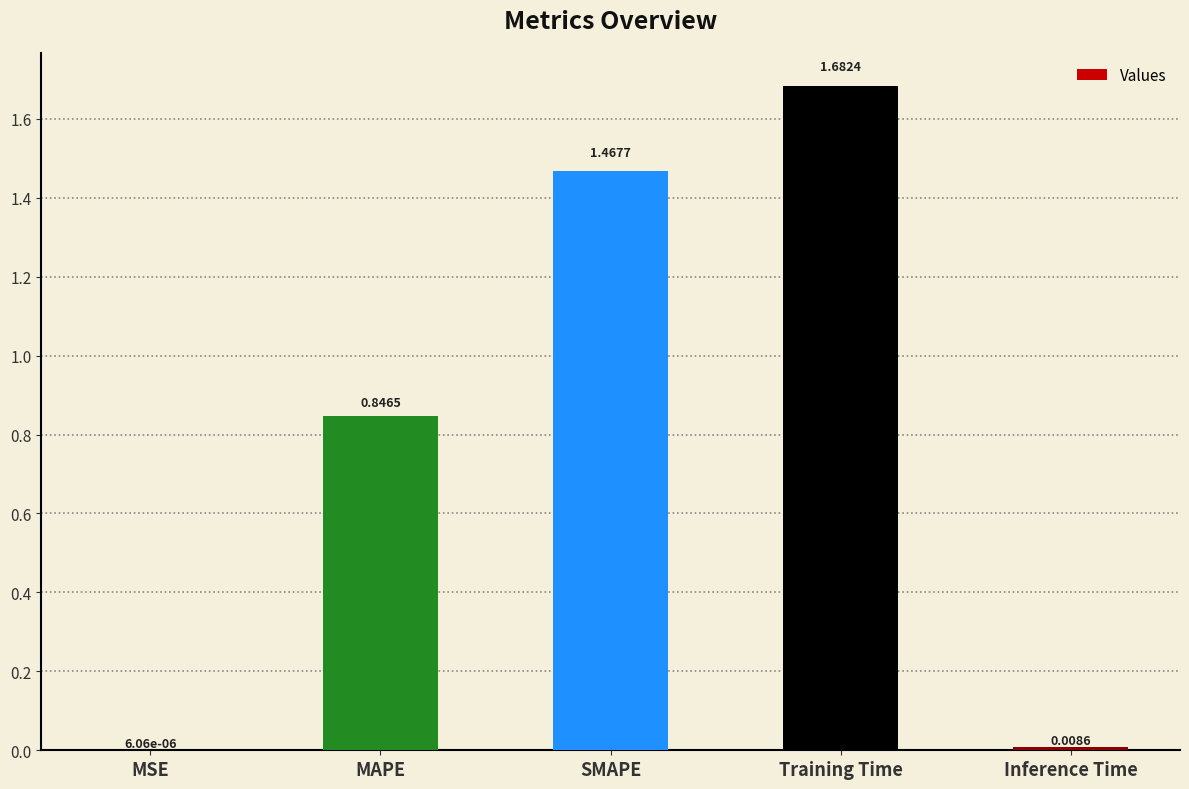

How many data points does each series have?

5